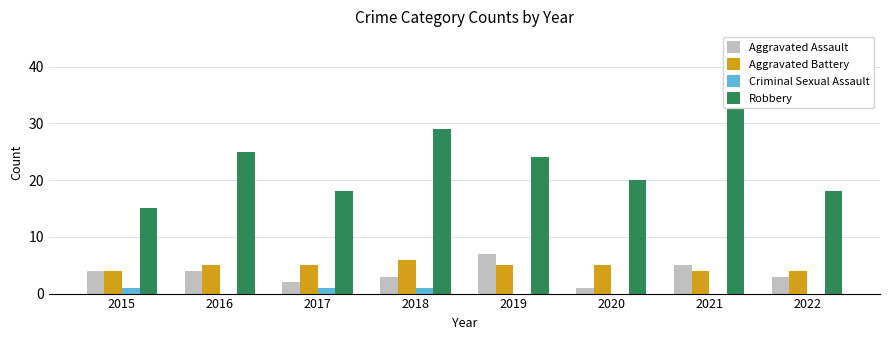

Reading right to left, list all the values displayed in this chart.

Aggravated Assault: 3	5	1	7	3	2	4	4
Aggravated Battery: 4	4	5	5	6	5	5	4
Criminal Sexual Assault: 0	0	0	0	1	1	0	1
Robbery: 18	44	20	24	29	18	25	15